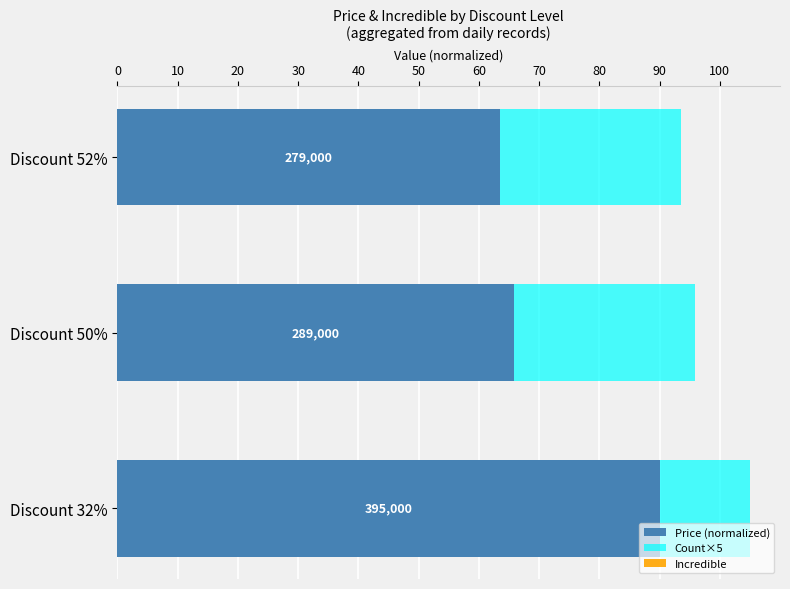

What is the difference between the maximum and minimum values in the Count×5 series?

15.0